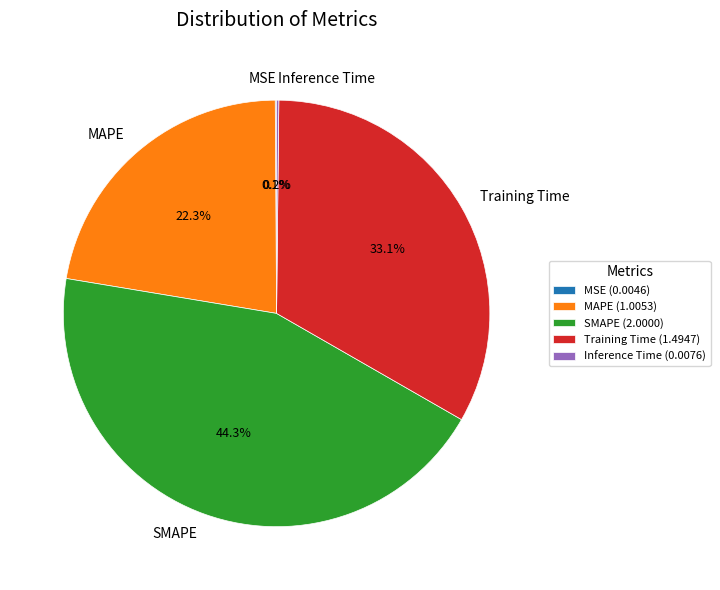

Does Training Time account for over 50% of the chart?

No